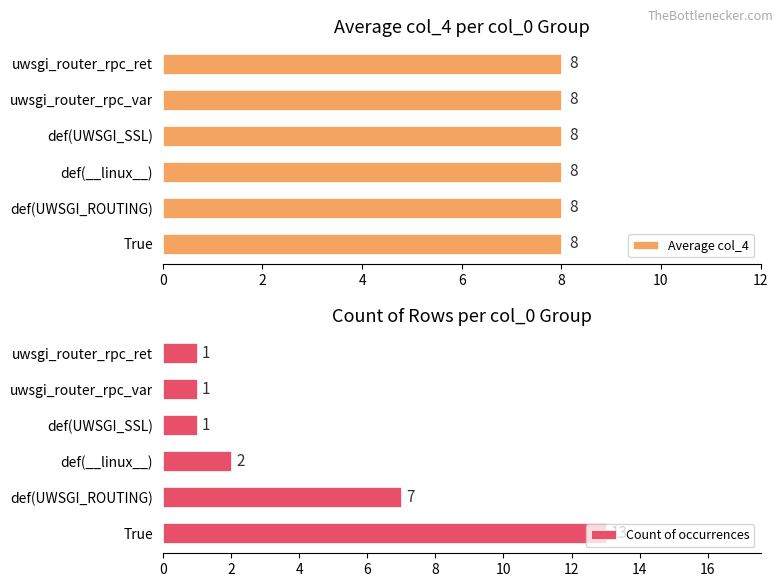

Which series has the widest spread of values?

Count of occurrences